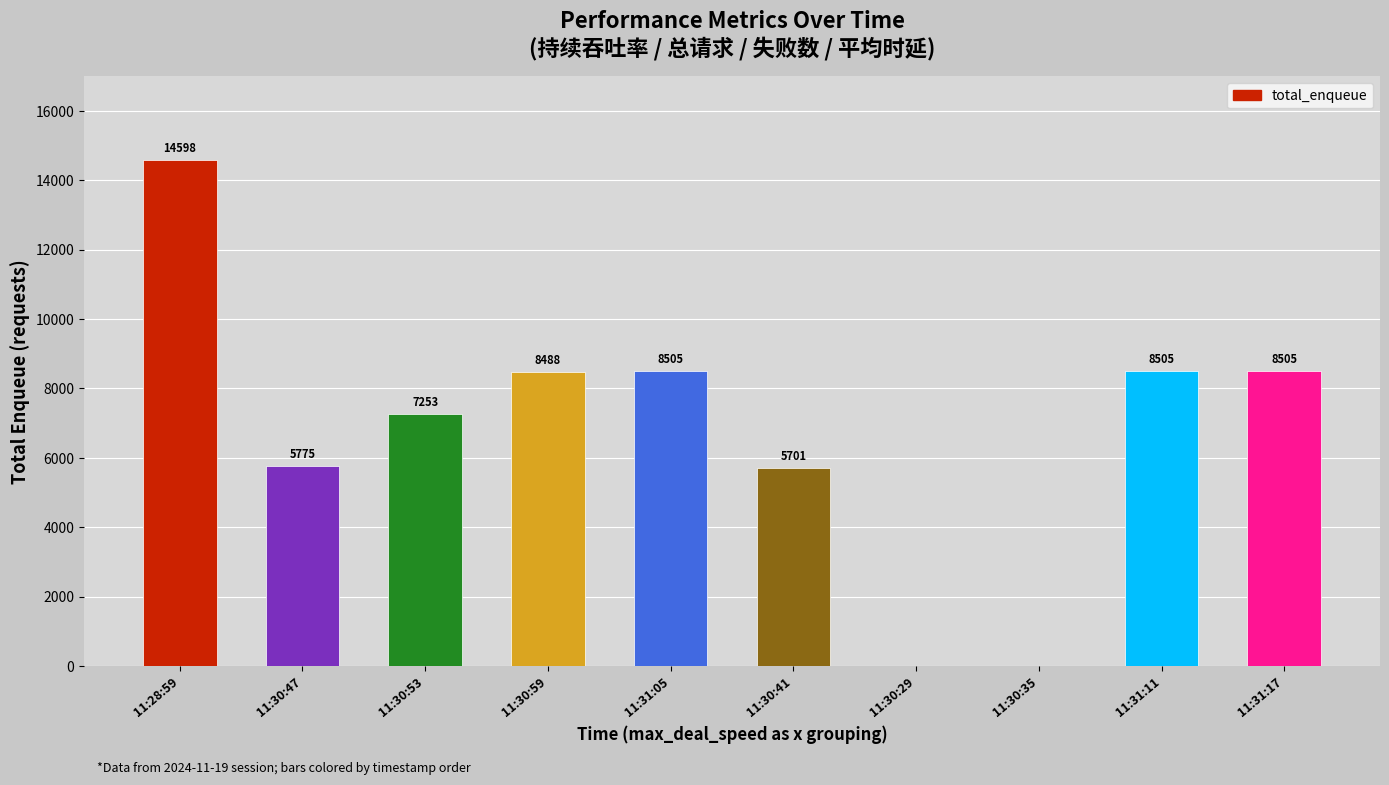

What is the maximum value shown in the chart?

14598